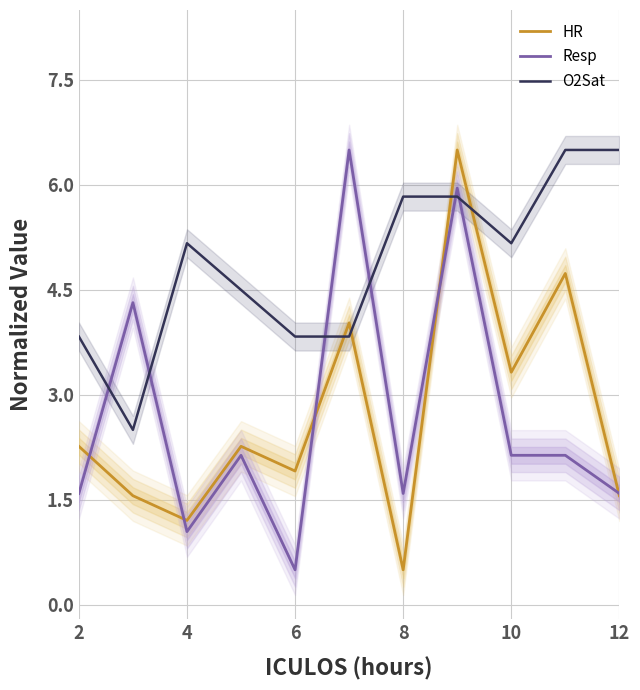

At 10, list the series in order from smallest to largest.

Resp, HR, O2Sat